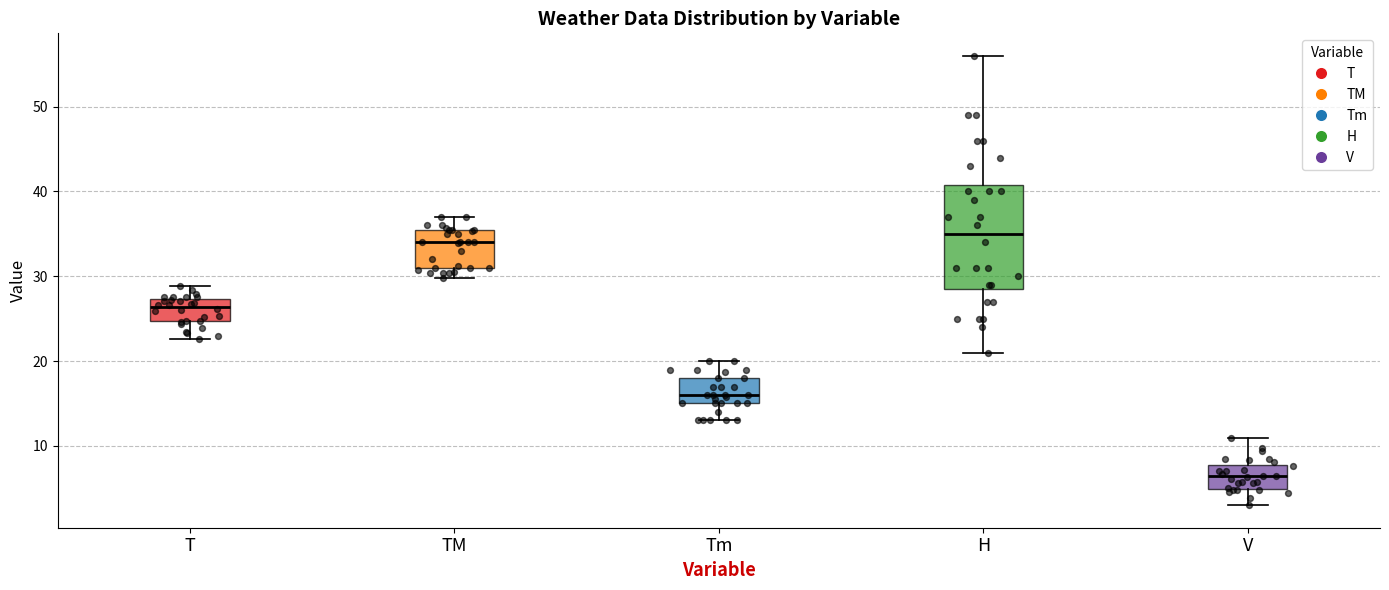

Where is the upper edge of the box for T on the y-axis? The values are not printed on the chart, so give them approximately, as read against the axis.

27